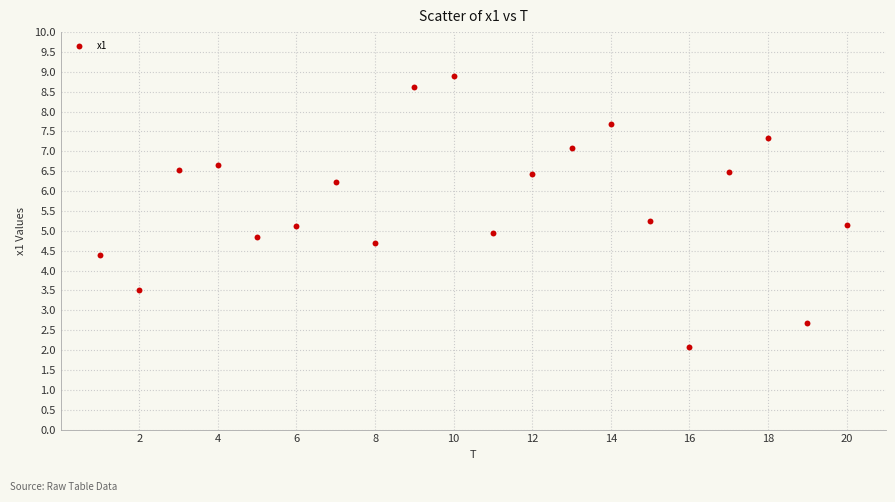

What is the range of X values (max minus min)?

19.0